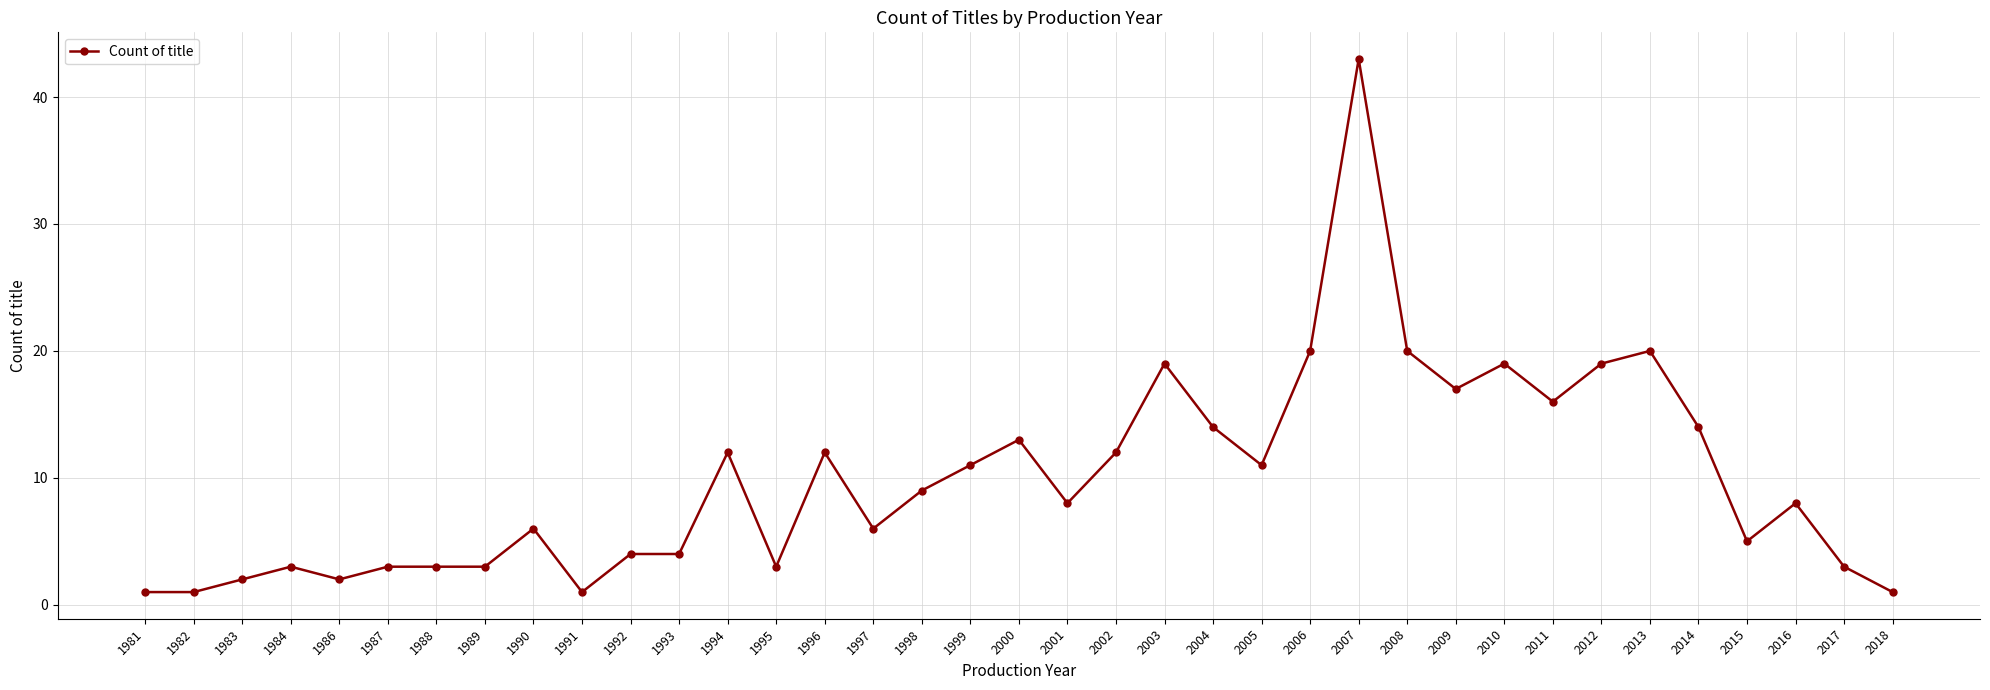

What is the greatest value displayed?

43